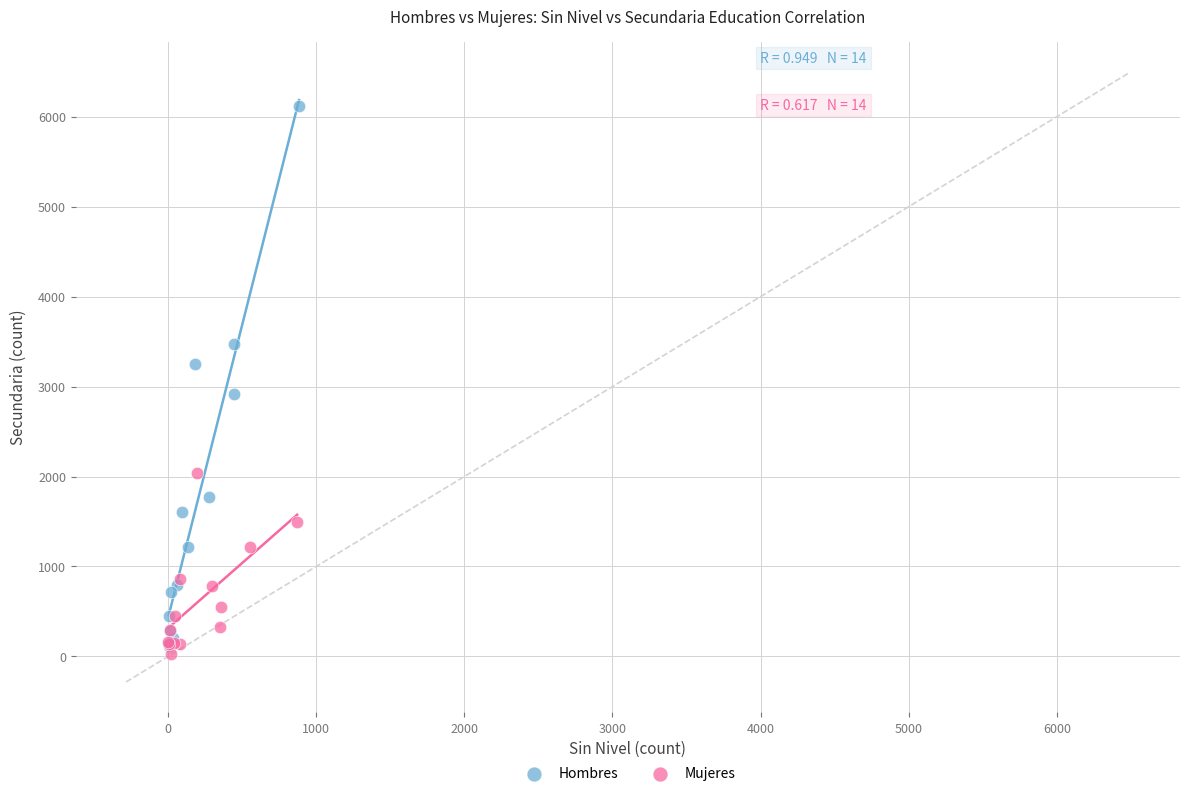

Which series has the widest spread of Y values?

Hombres